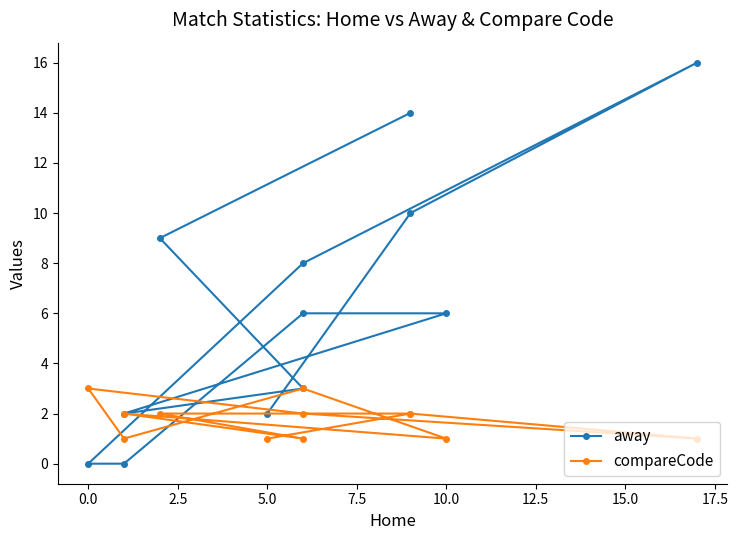

Which series has the widest spread of values?

away